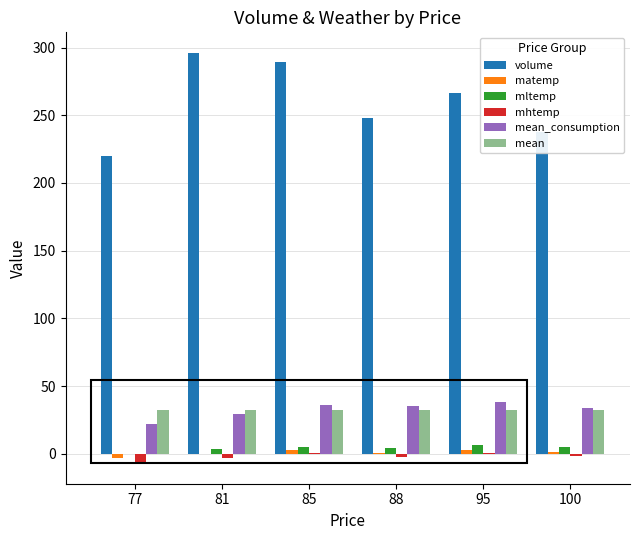

Which series has the largest range (max minus min)?

volume